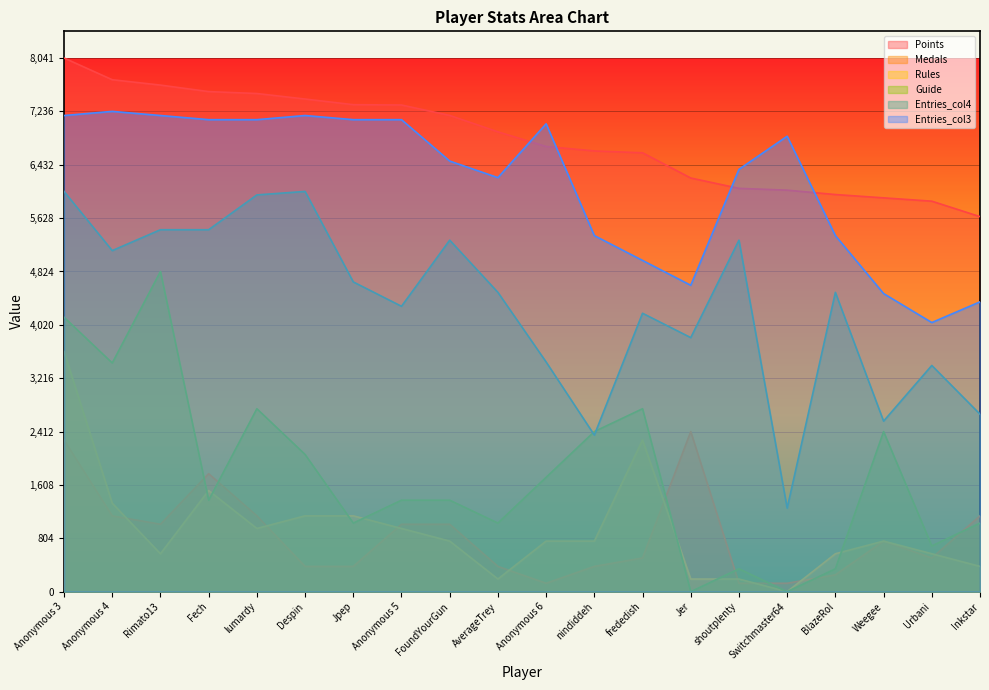

What position from the left is Anonymous 6?

11